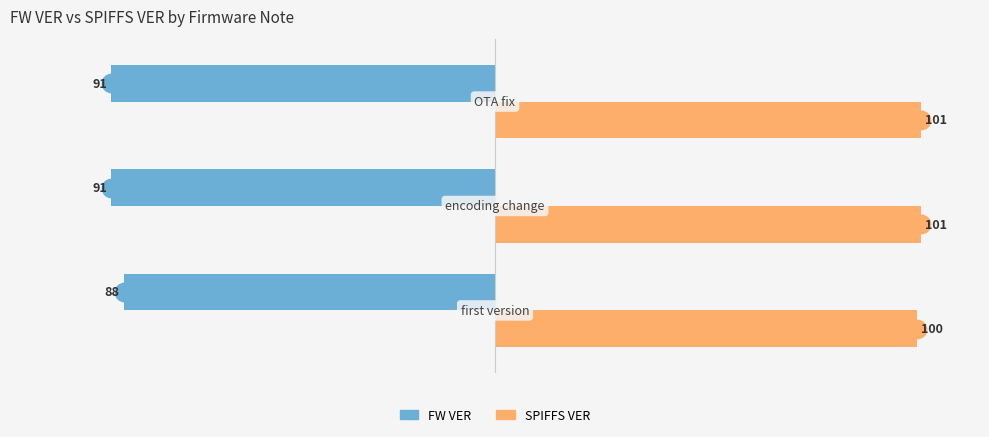

Count the number of data series in this chart.

2